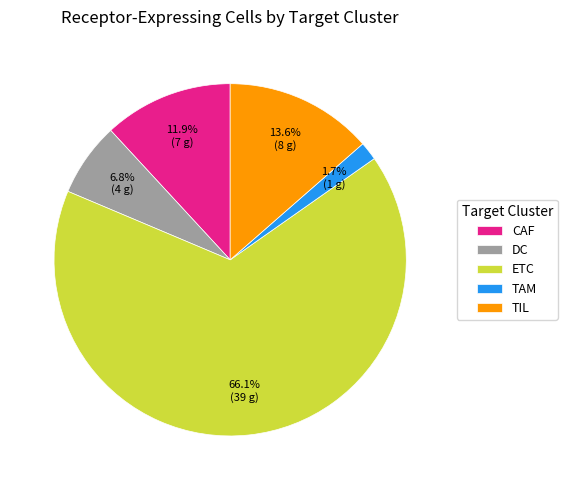

Rank the categories by value from highest to lowest.

ETC, TIL, CAF, DC, TAM